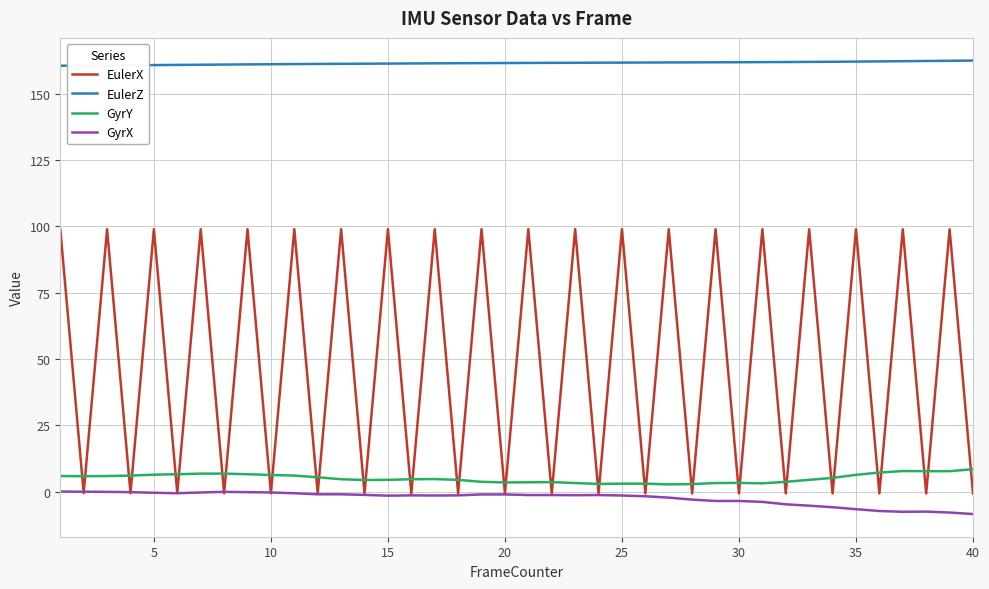

List the series in order of their peak value, highest first.

EulerZ, EulerX, GyrY, GyrX